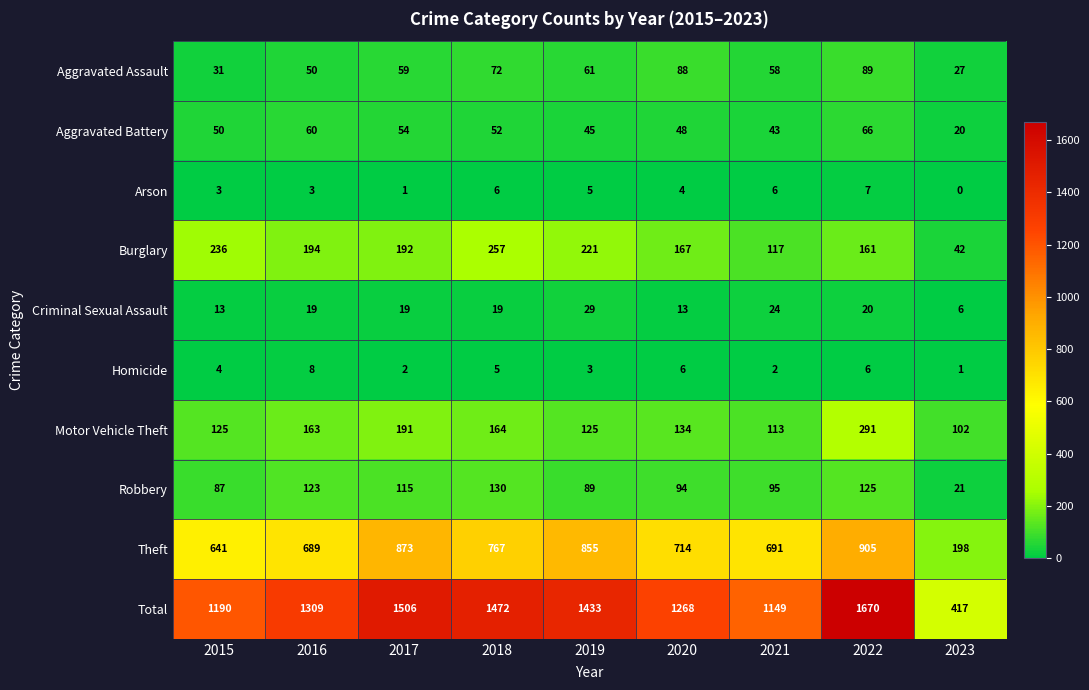

What is the sum of the Homicide values at 2017 and 2023?

3